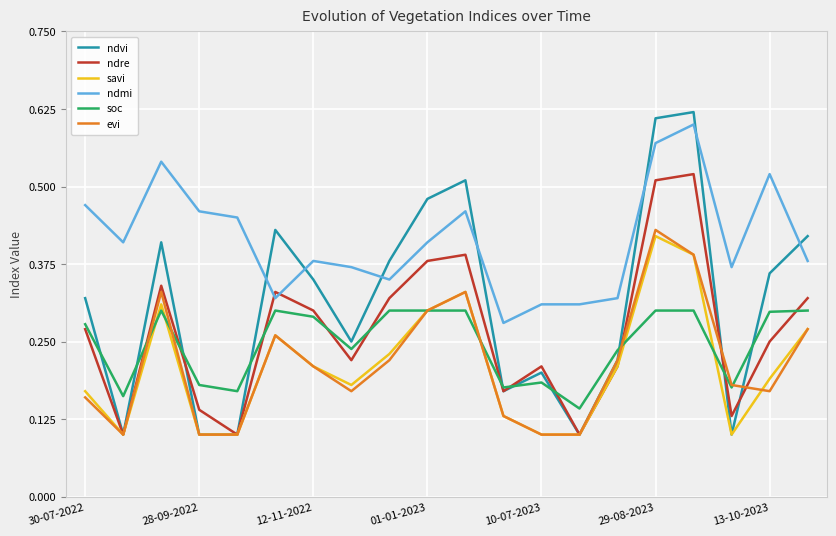

Which series has the widest spread of values?

ndvi